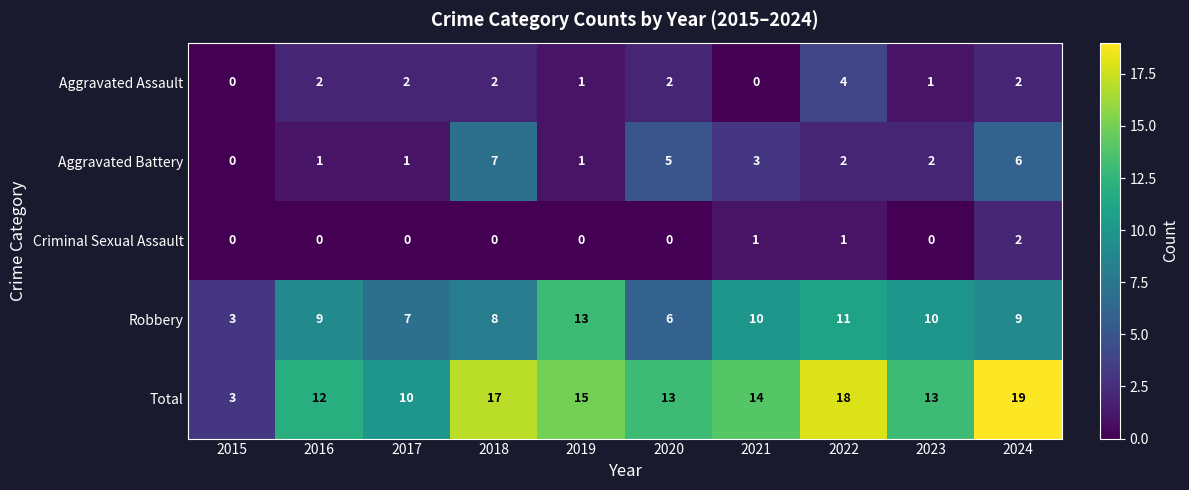

At which label is Aggravated Battery closest to 3?

2021